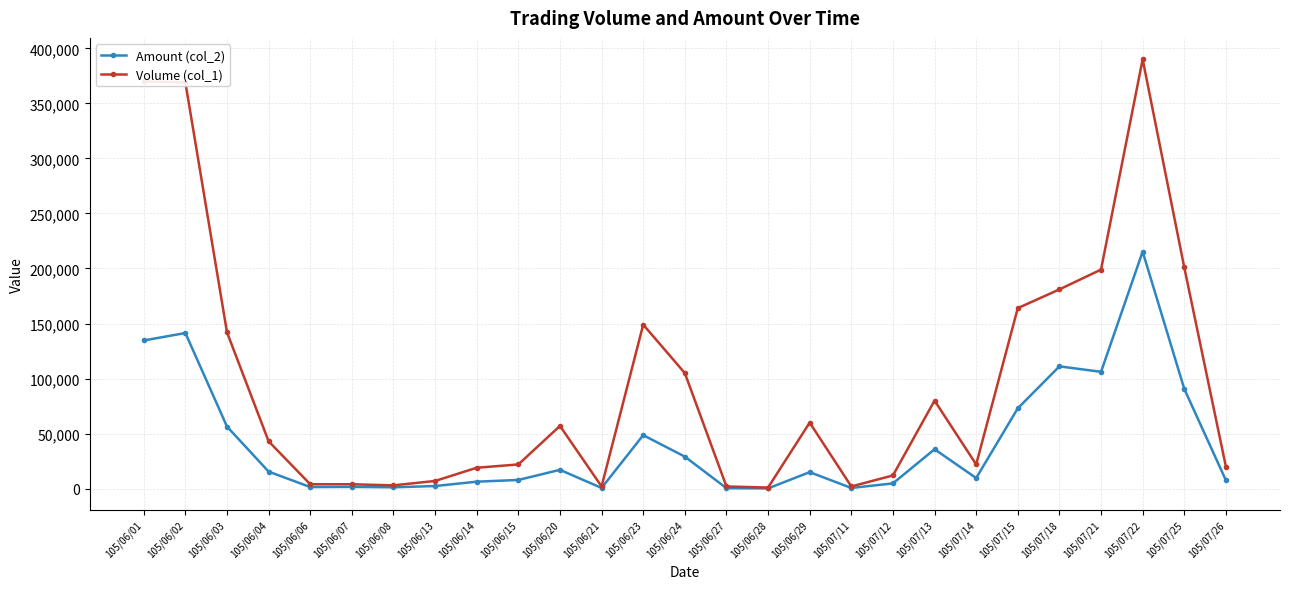

Rank the series by their average value, from highest to lowest.

Volume (col_1), Amount (col_2)